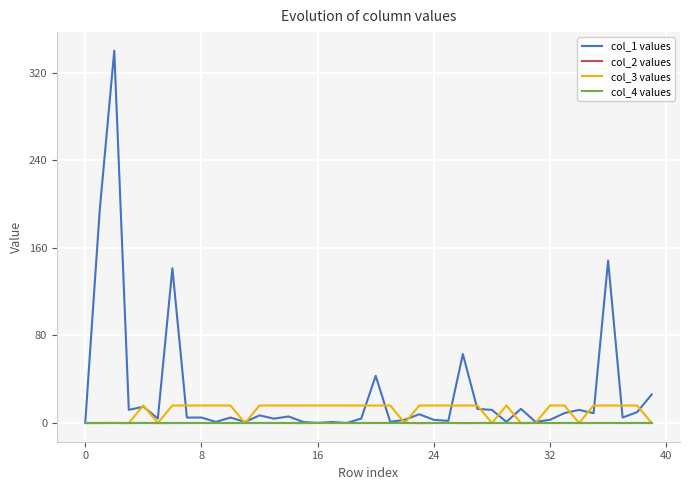

How many lines are shown in the chart?

4